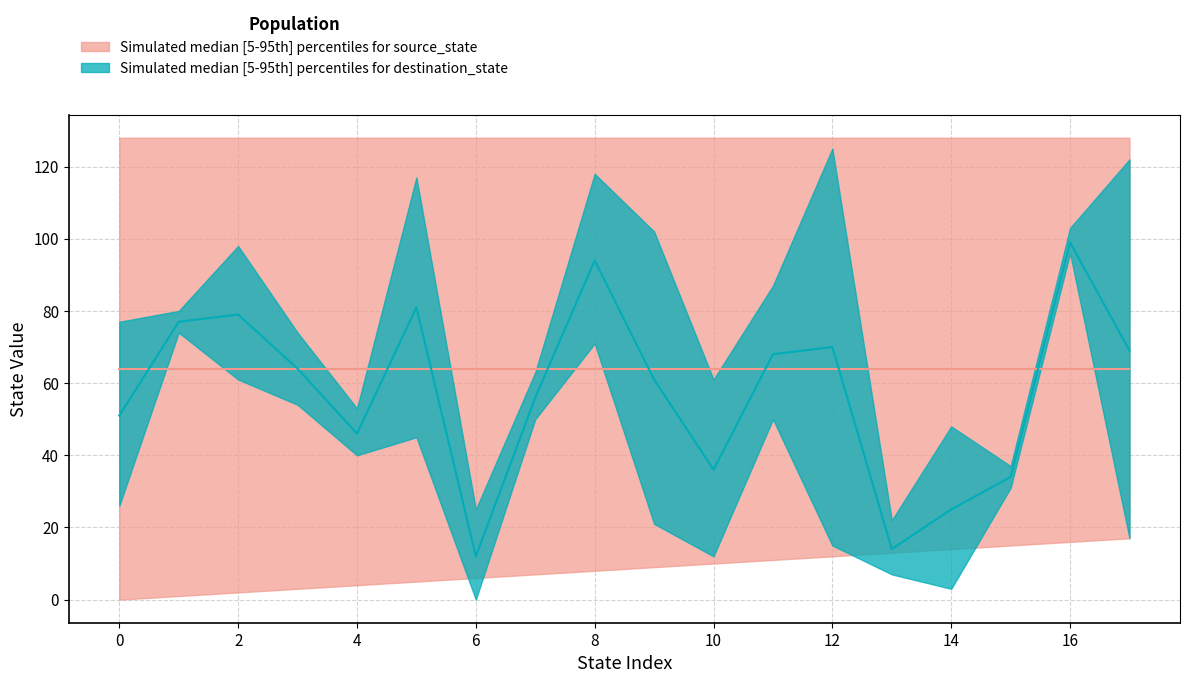

Is it true that destination_state_lower equals 13 at 11?

False